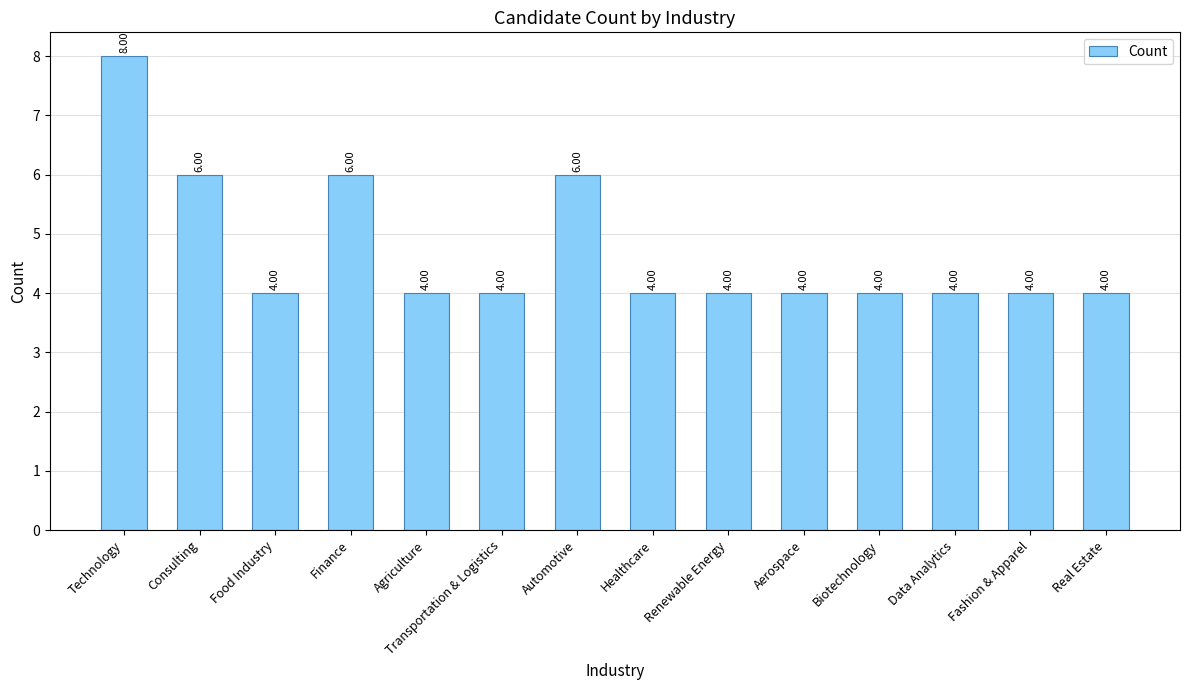

What is the label of the 6th bar from the left?

Transportation & Logistics